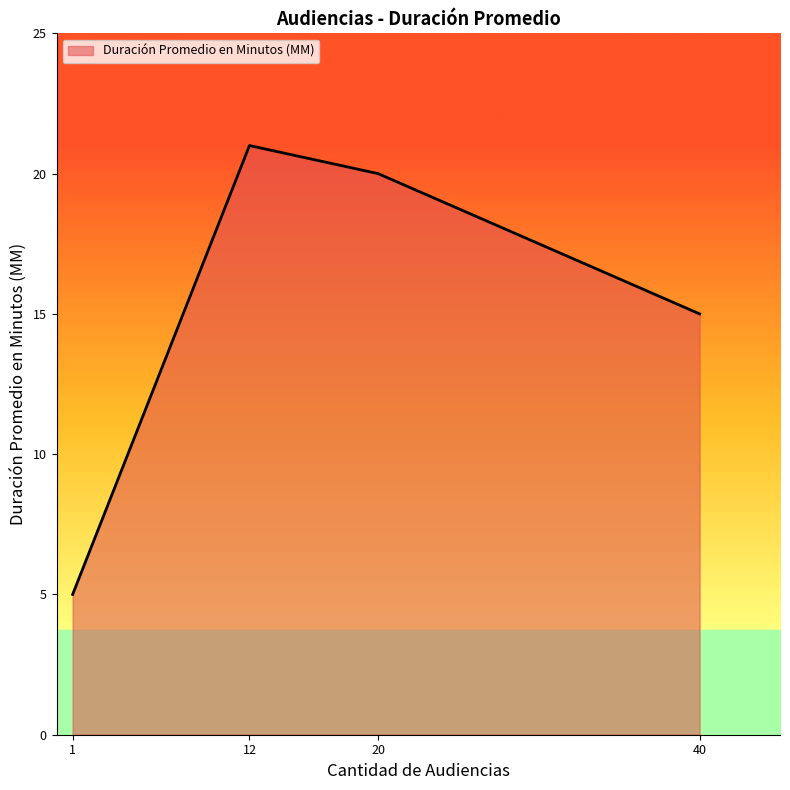

Is it true that the value at 1 is 7?

False